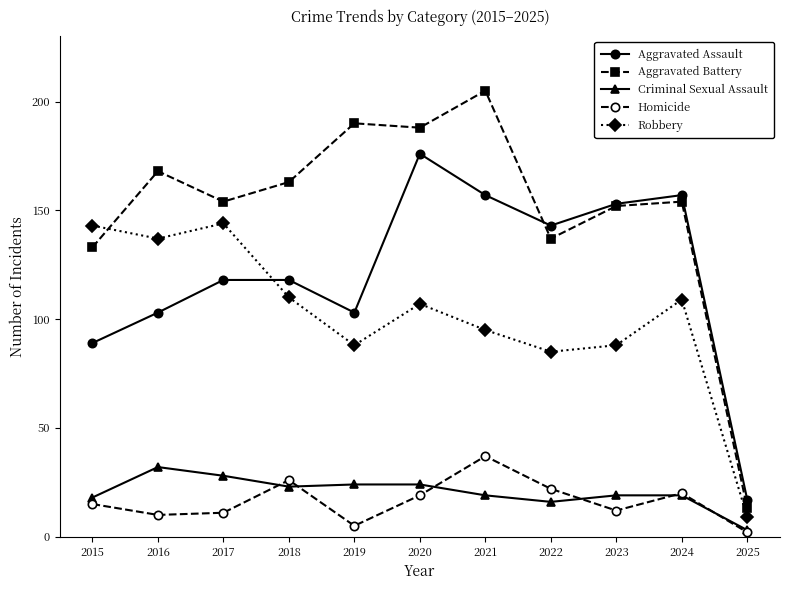

The value of Aggravated Assault at 2018 is 79. True or false?

False